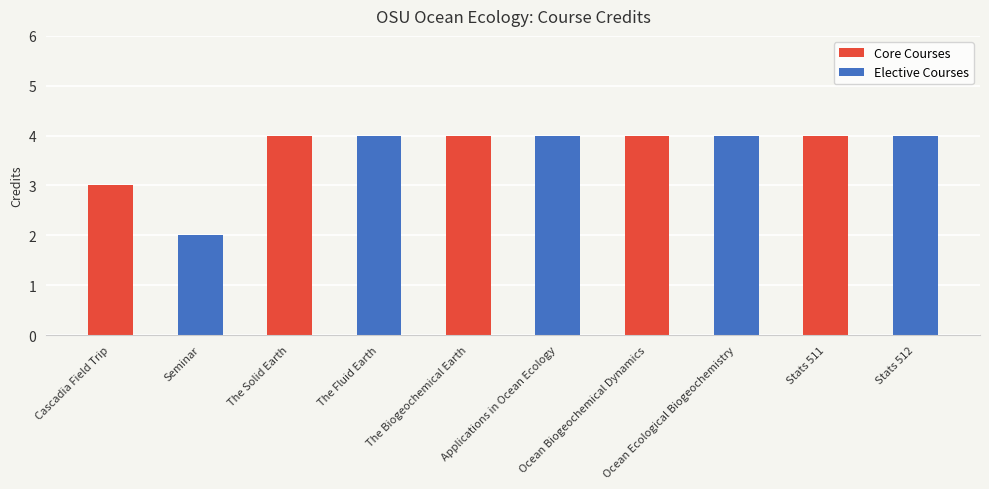

Count the number of categories in the chart.

10